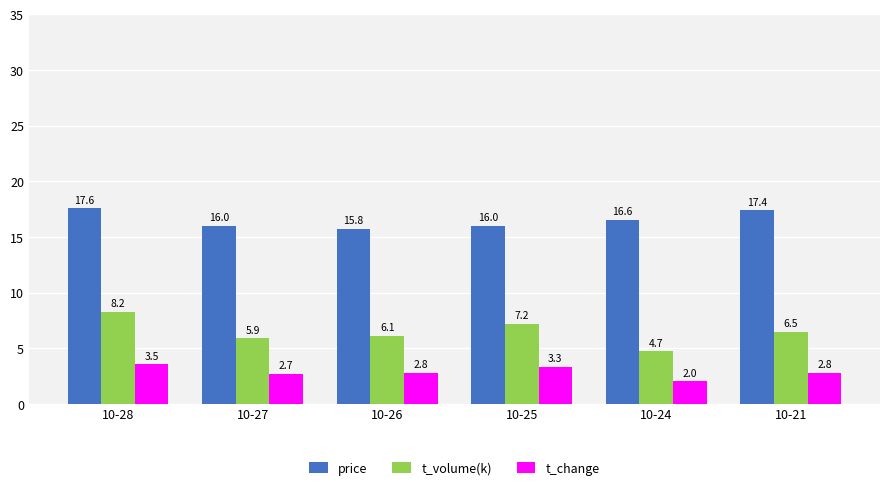

Which series has the widest spread of values?

t_volume(k)